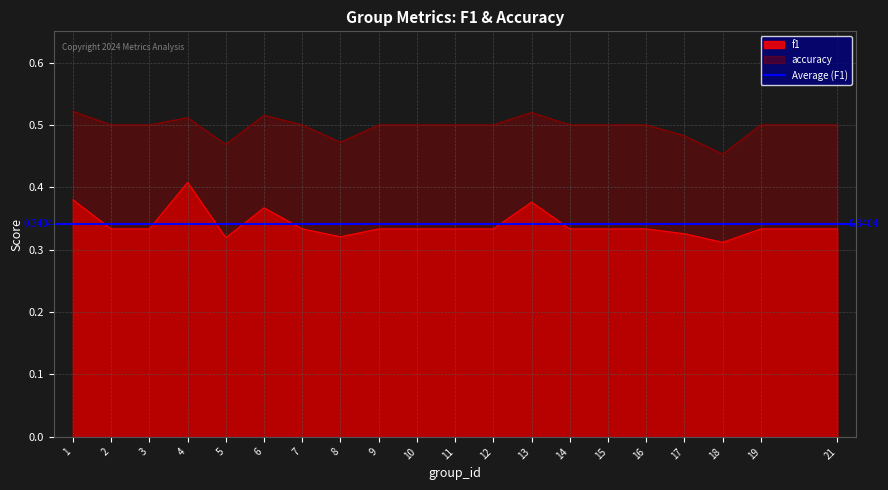

Is it true that f1 equals 0.2 at 6?

False